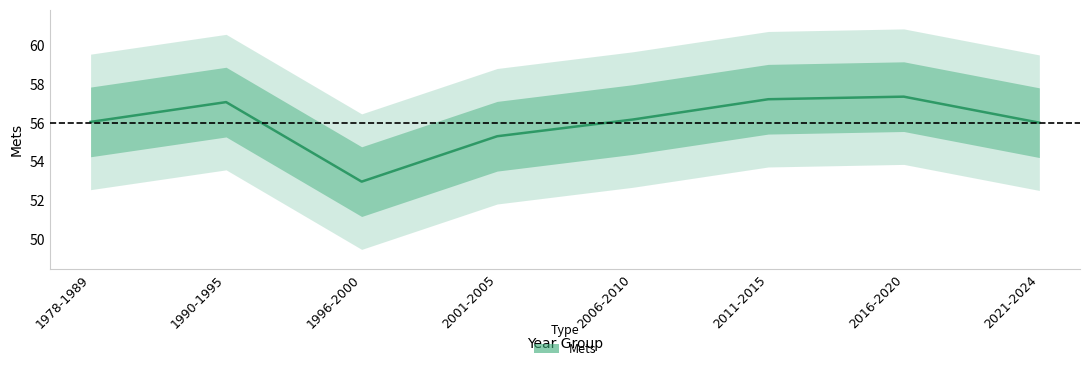

Rank the categories by value from highest to lowest.

2016-2020, 2011-2015, 1990-1995, 2006-2010, 1978-1989, 2021-2024, 2001-2005, 1996-2000